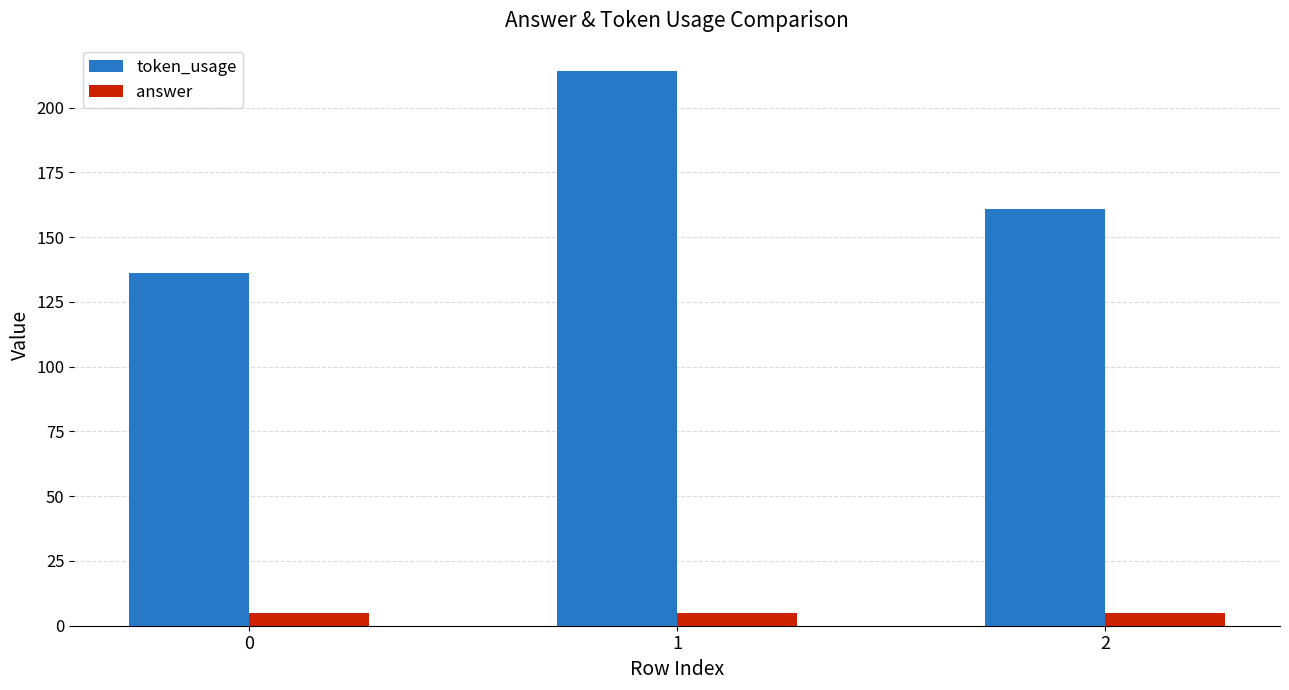

Which series has the largest total across all categories?

token_usage